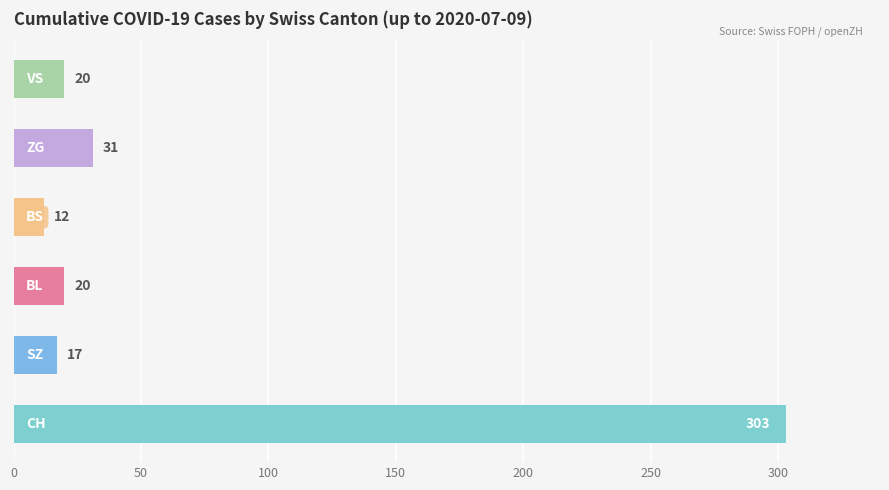

What is the smallest value displayed?

12